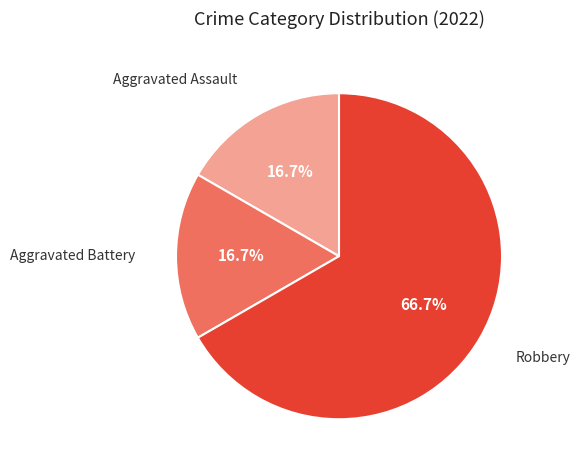

Which has a higher value, Aggravated Battery or Robbery?

Robbery